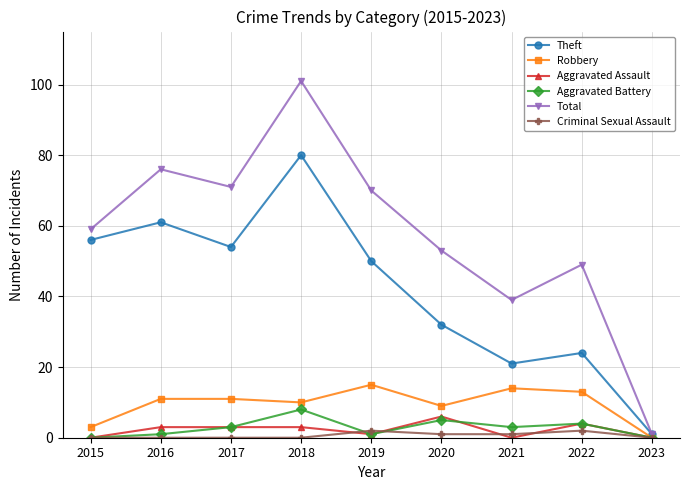

Reading left to right, what are all the values shown in this chart?

Theft: 2015=56	2016=61	2017=54	2018=80	2019=50	2020=32	2021=21	2022=24	2023=1
Robbery: 2015=3	2016=11	2017=11	2018=10	2019=15	2020=9	2021=14	2022=13	2023=0
Aggravated Assault: 2015=0	2016=3	2017=3	2018=3	2019=1	2020=6	2021=0	2022=4	2023=0
Aggravated Battery: 2015=0	2016=1	2017=3	2018=8	2019=1	2020=5	2021=3	2022=4	2023=0
Total: 2015=59	2016=76	2017=71	2018=101	2019=70	2020=53	2021=39	2022=49	2023=1
Criminal Sexual Assault: 2015=0	2016=0	2017=0	2018=0	2019=2	2020=1	2021=1	2022=2	2023=0